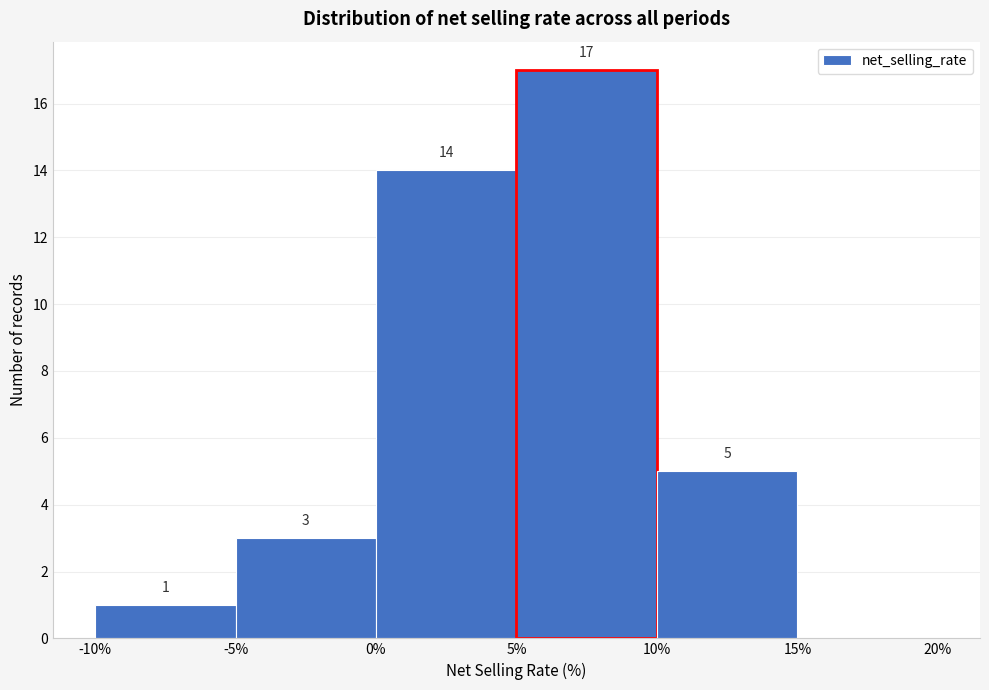

Which range on the x-axis has the tallest bar?

5% to 10%